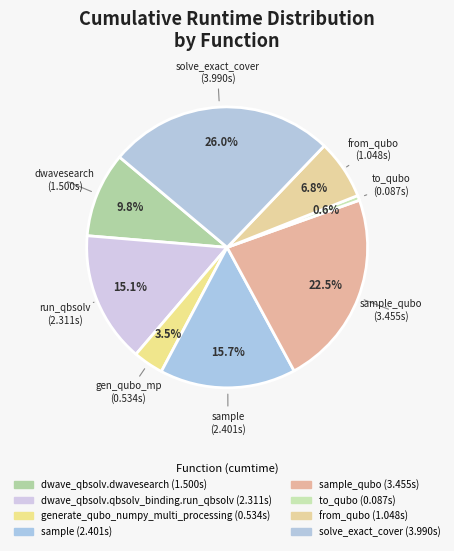

To the nearest percent, what is the average slice percentage?

12%